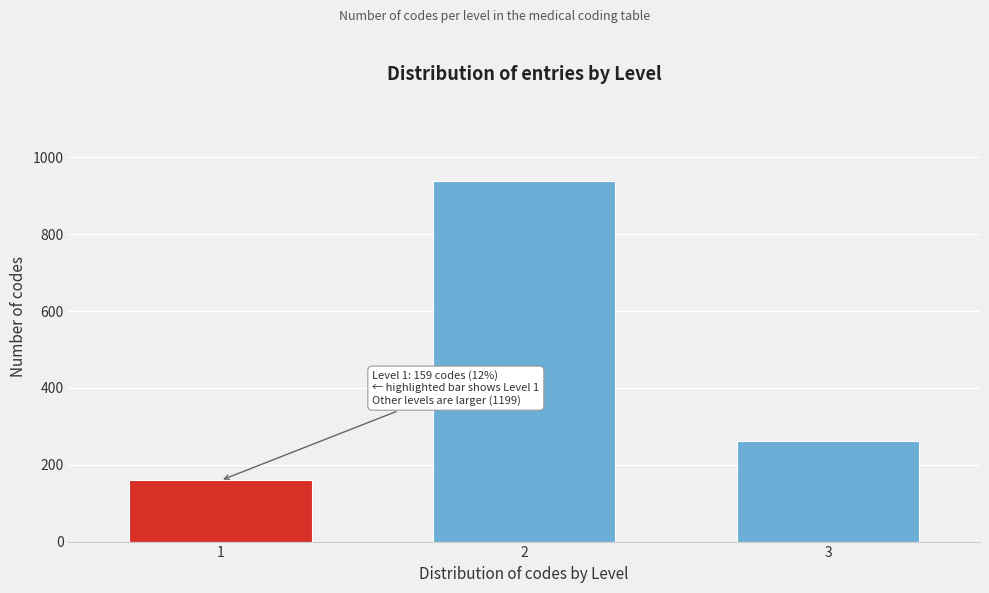

Reading right to left, what are all the values shown in this chart?

261	938	159